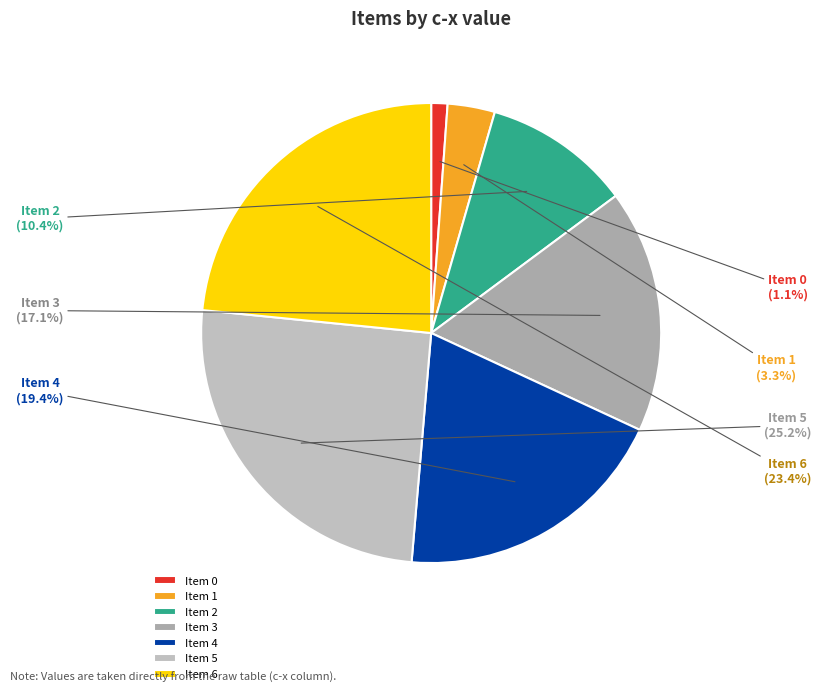

Rank the categories by value from highest to lowest.

Item 5, Item 6, Item 4, Item 3, Item 2, Item 1, Item 0